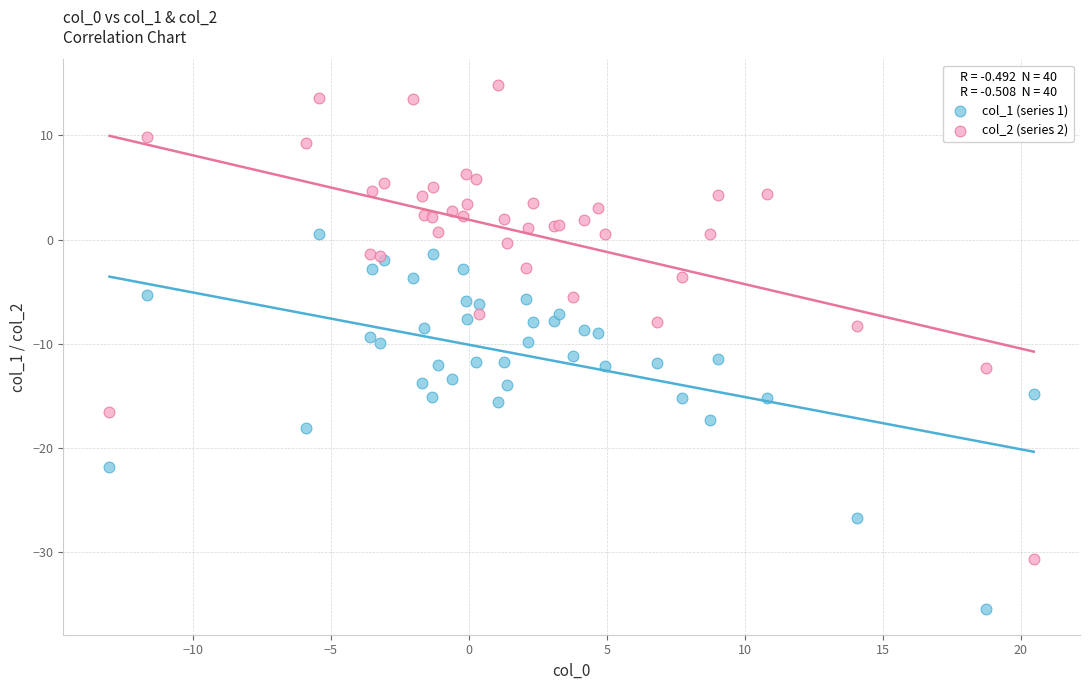

Which series has the widest spread of Y values?

col_2 (series 2)